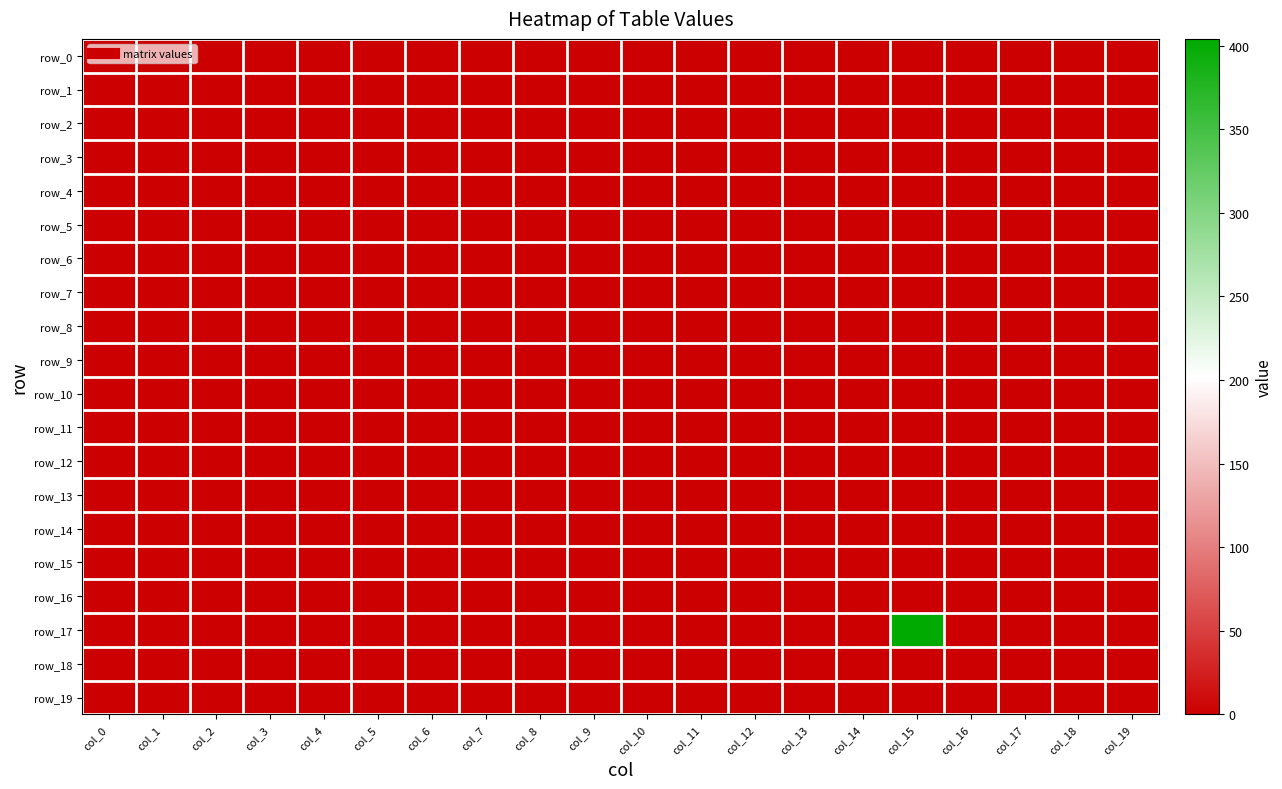

Which category has the lowest value in the row_8 series?

col_0